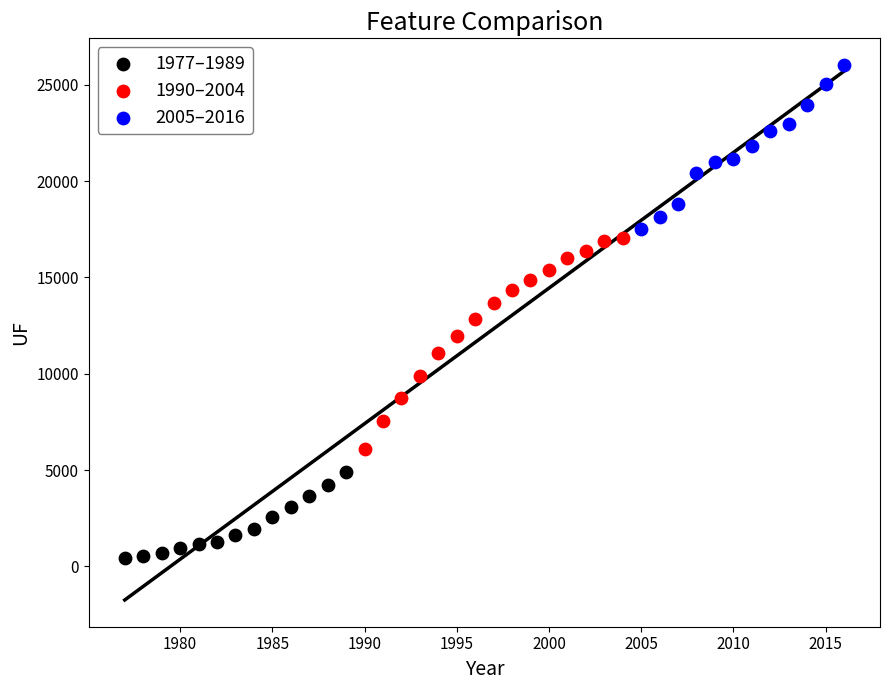

Which series contains the lowest Y value?

1977–1989